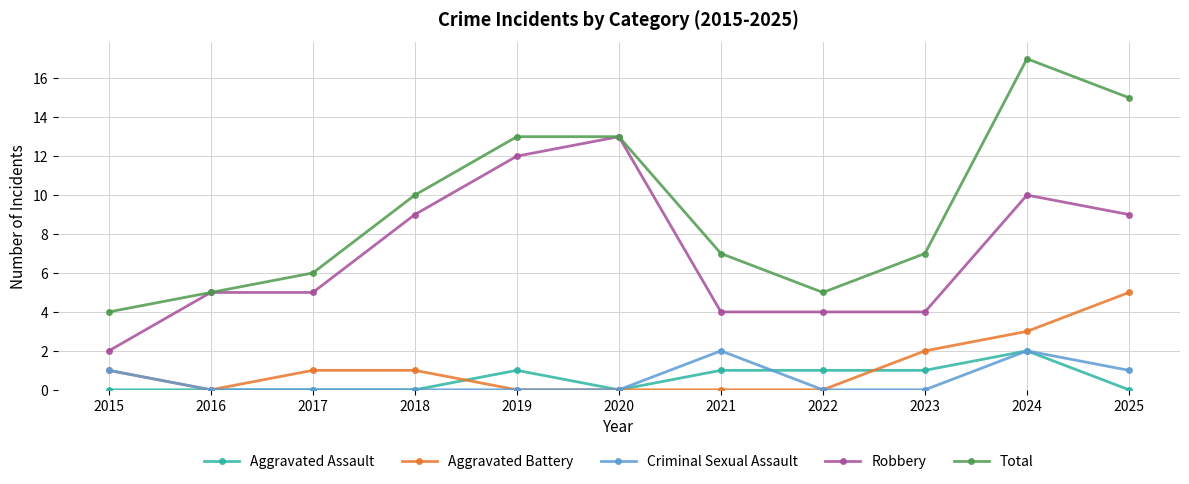

At which category does the chart reach its peak across all series?

2024